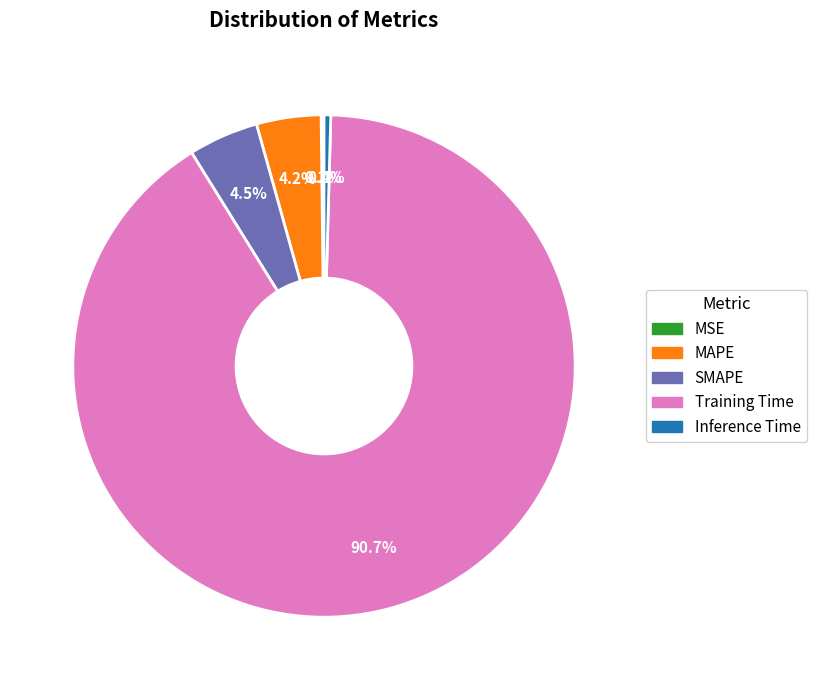

To the nearest percent, what portion does MAPE represent?

4%